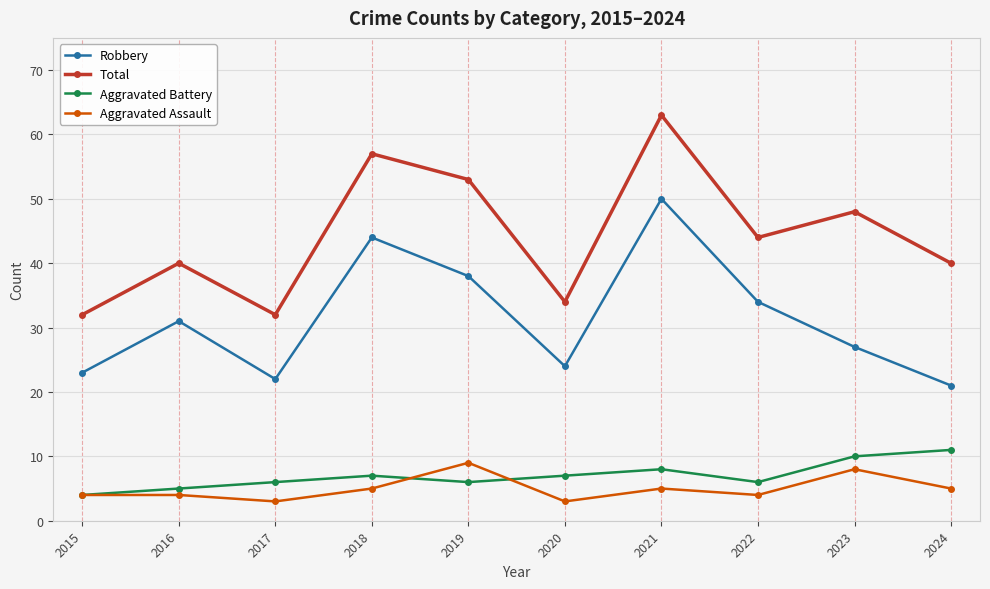

True or false: Aggravated Battery and Aggravated Assault cross at least once.

True